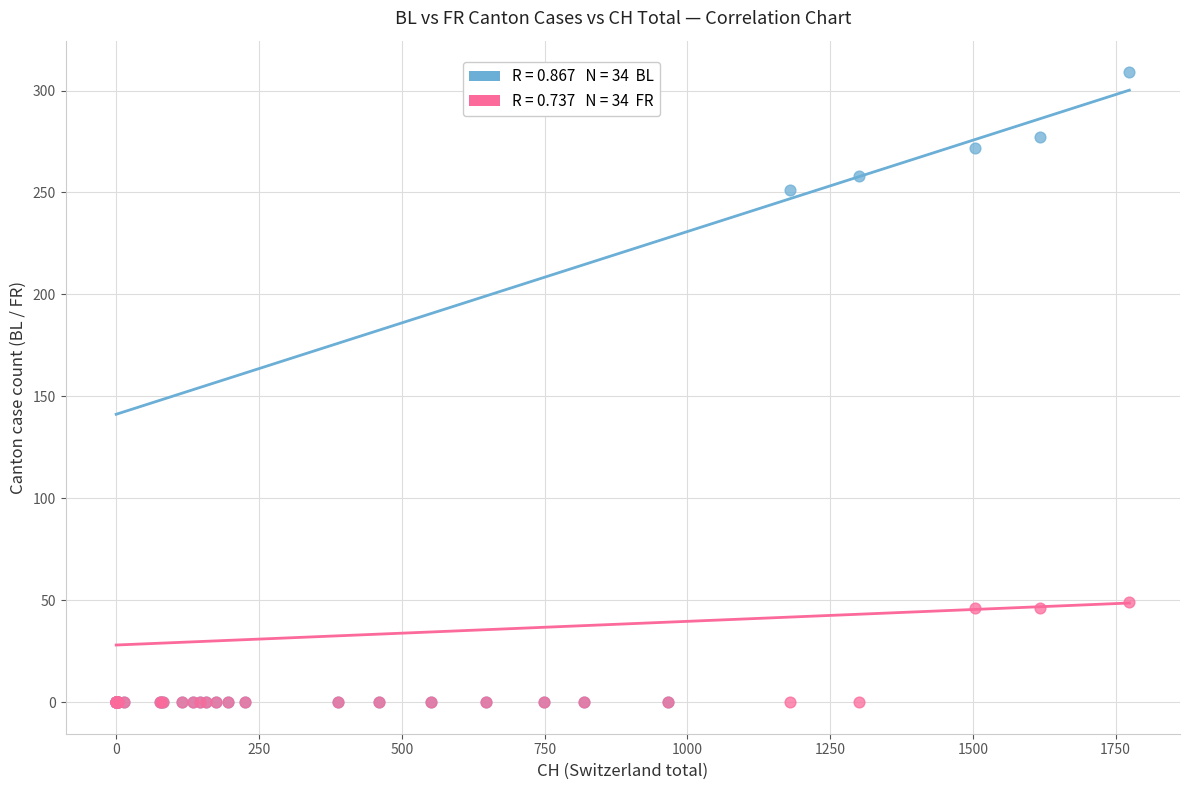

Across all series, what Y value is closest to 154?

251